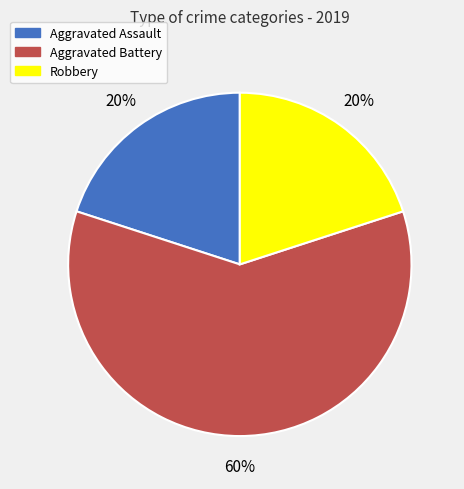

Do Aggravated Assault and Robbery together represent more than half of the pie?

No